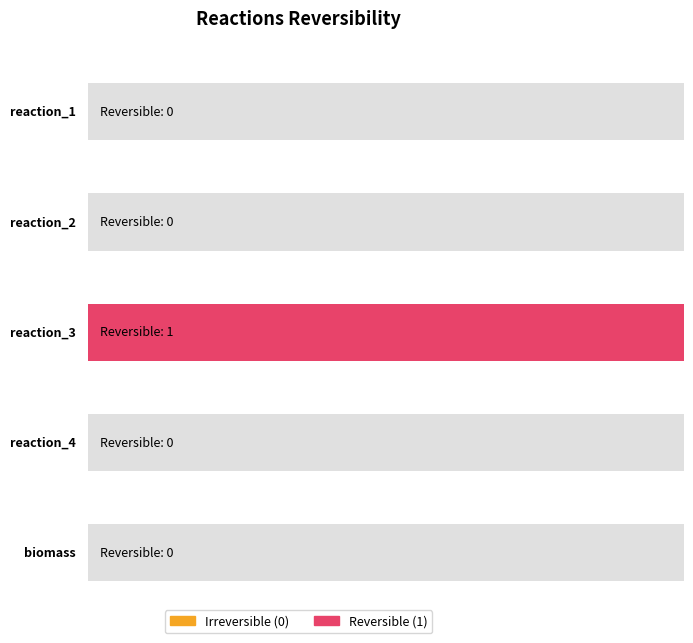

List the labels in order of value, largest first.

reaction_3, reaction_1, reaction_2, reaction_4, biomass